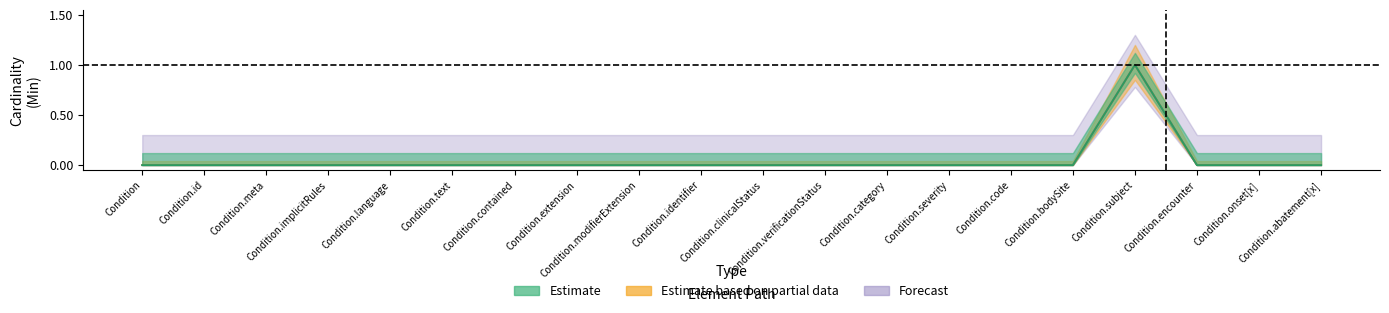

True or false: Forecast and Estimate based on partial data intersect in this chart.

False